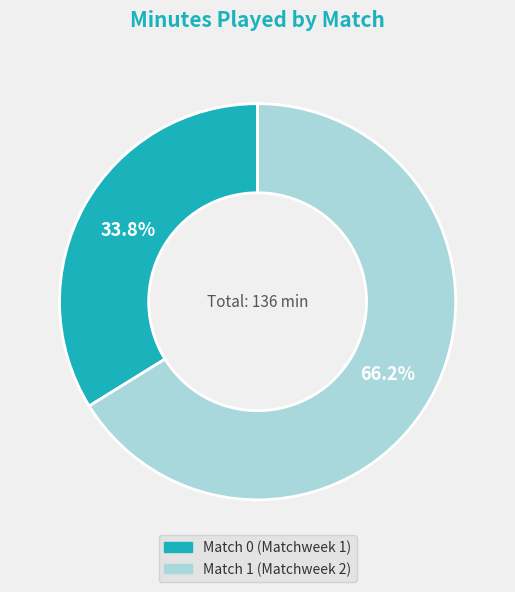

Rank the categories by value from highest to lowest.

Match 1 (Matchweek 2), Match 0 (Matchweek 1)